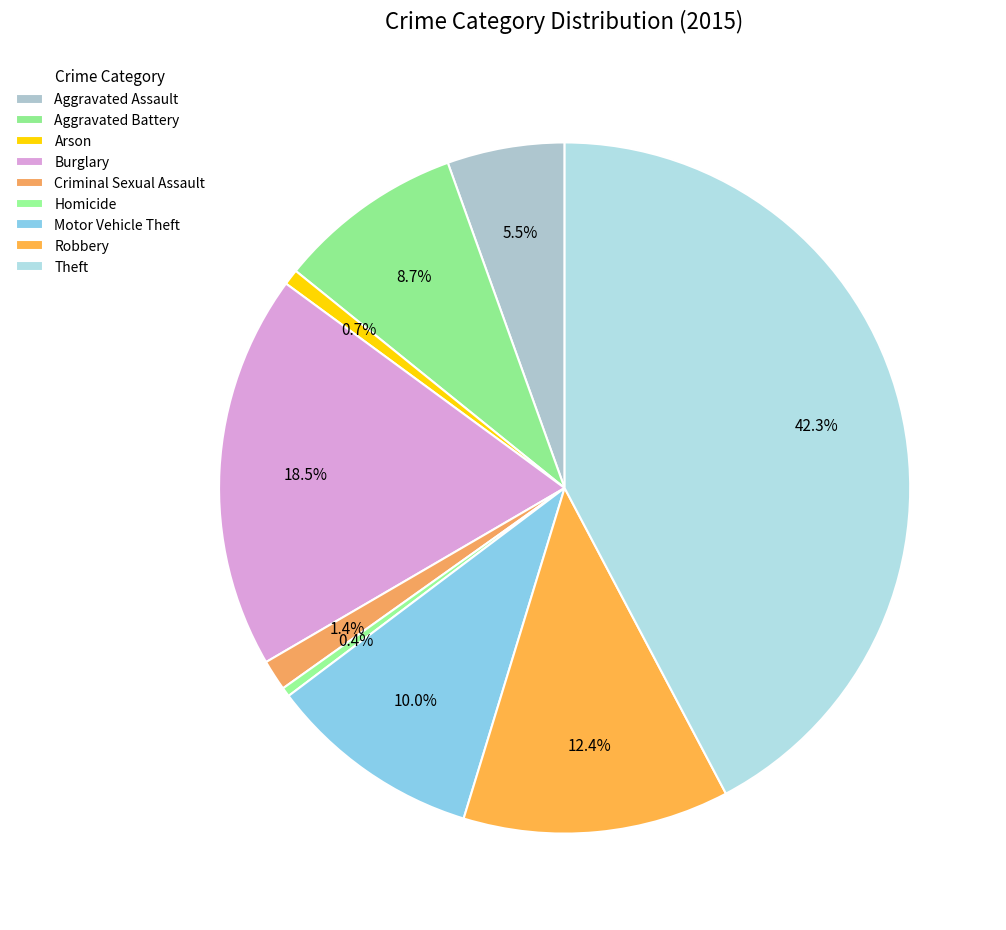

How many segments does this pie chart have?

9